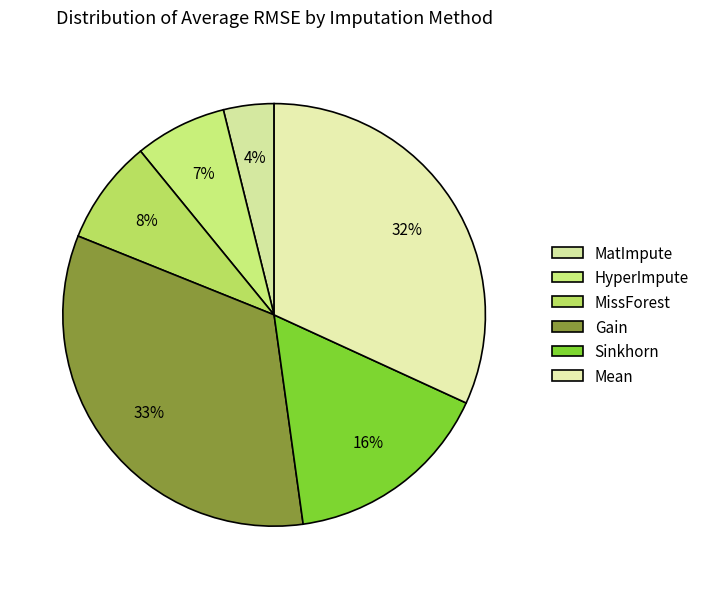

Is the sum of Sinkhorn and Gain greater than half?

No